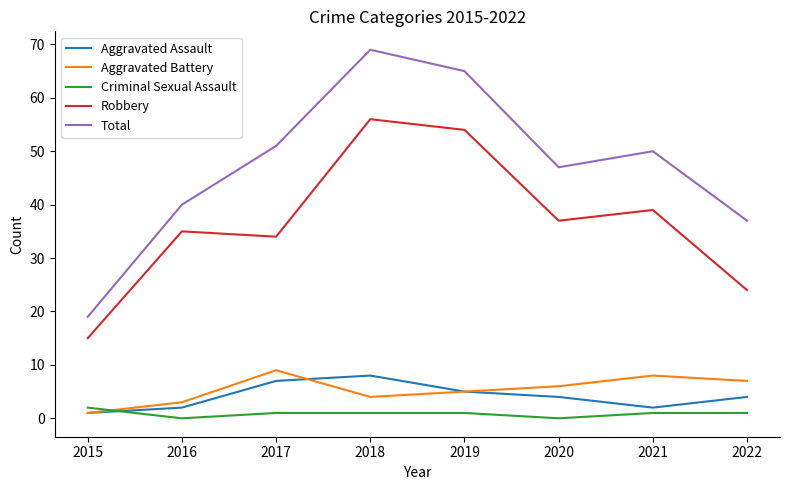

How many lines are shown in the chart?

5